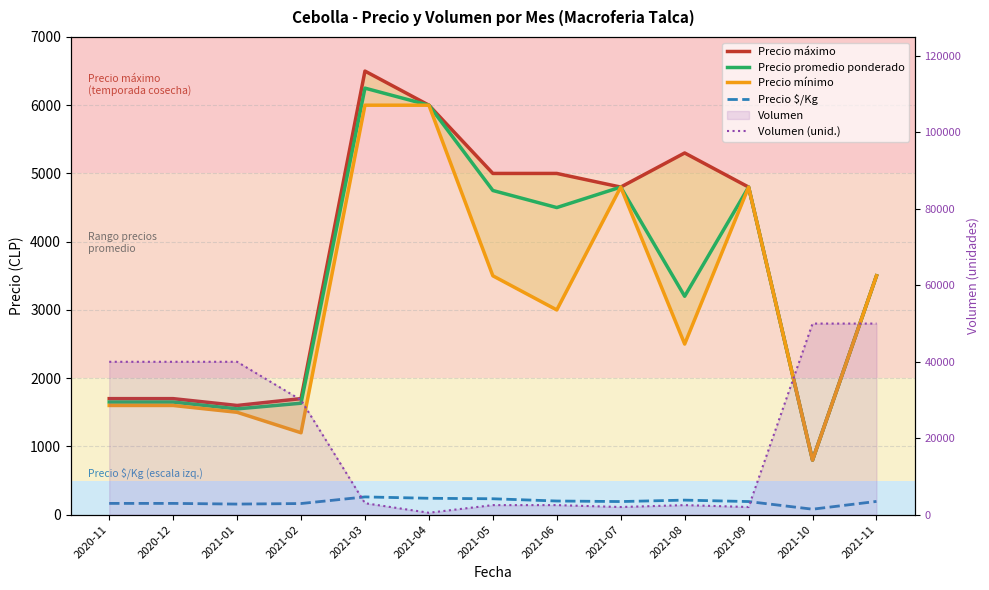

At which label is Precio mínimo closest to 3400?

2021-05